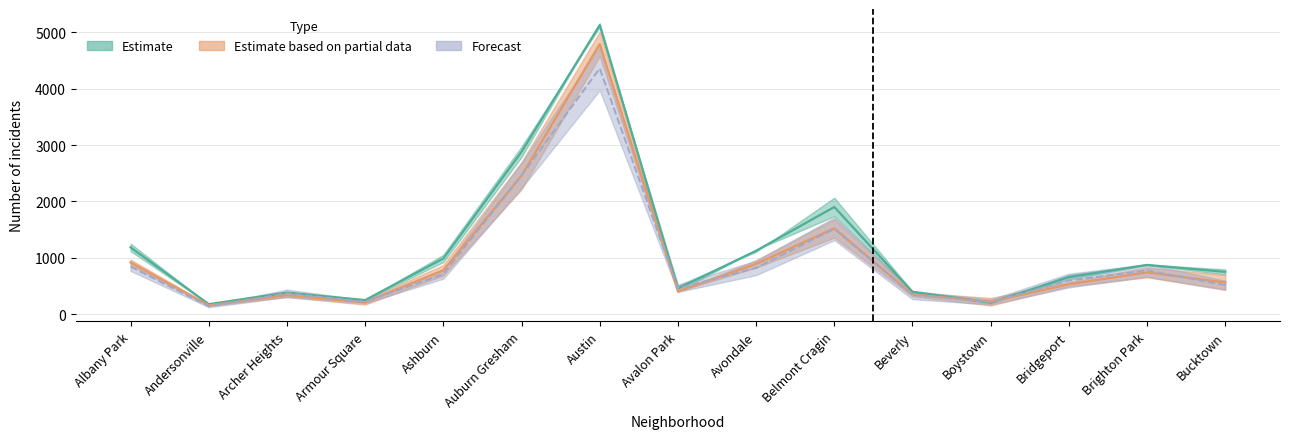

What is the lowest value of the 2019 series?

156.5